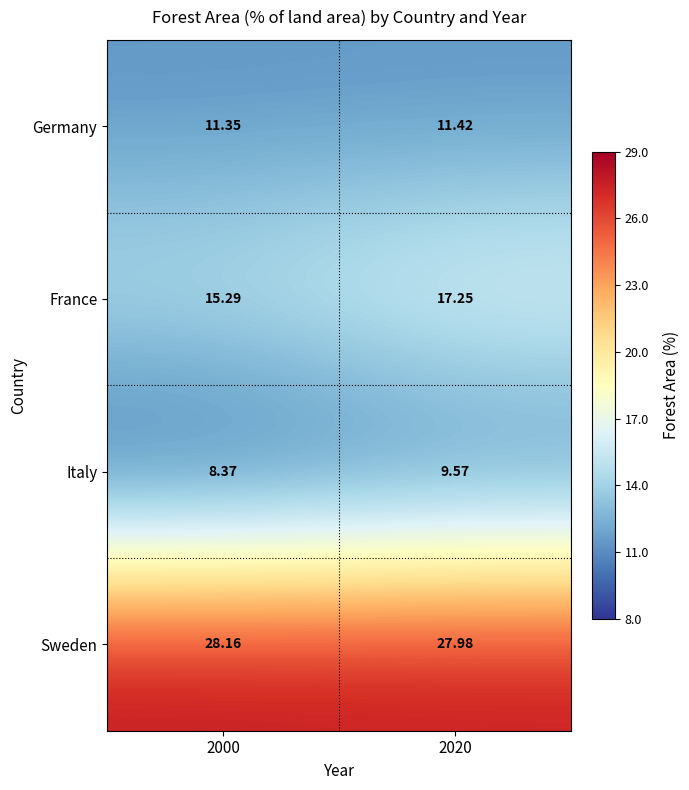

Which series has the widest spread of values?

France